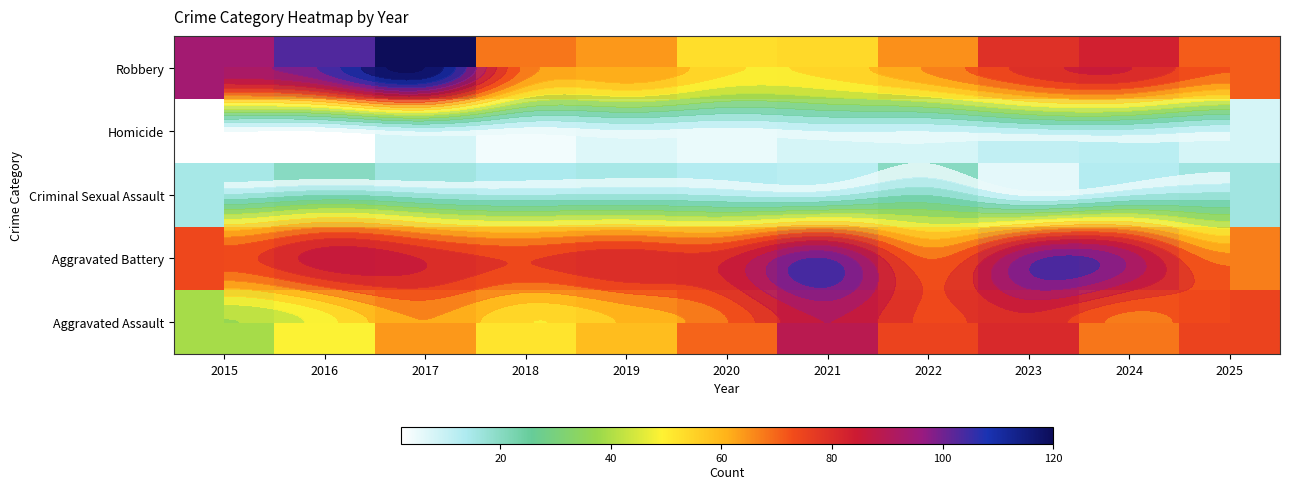

Which category has the highest value across all series?

2017